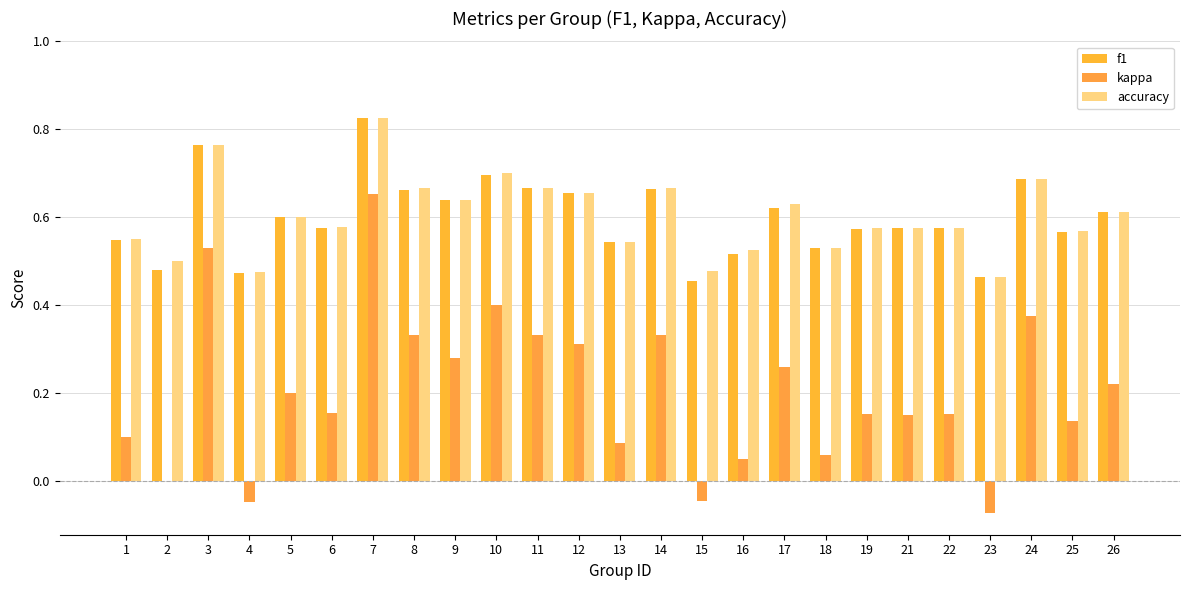

What is the sum of all accuracy values?

15.1